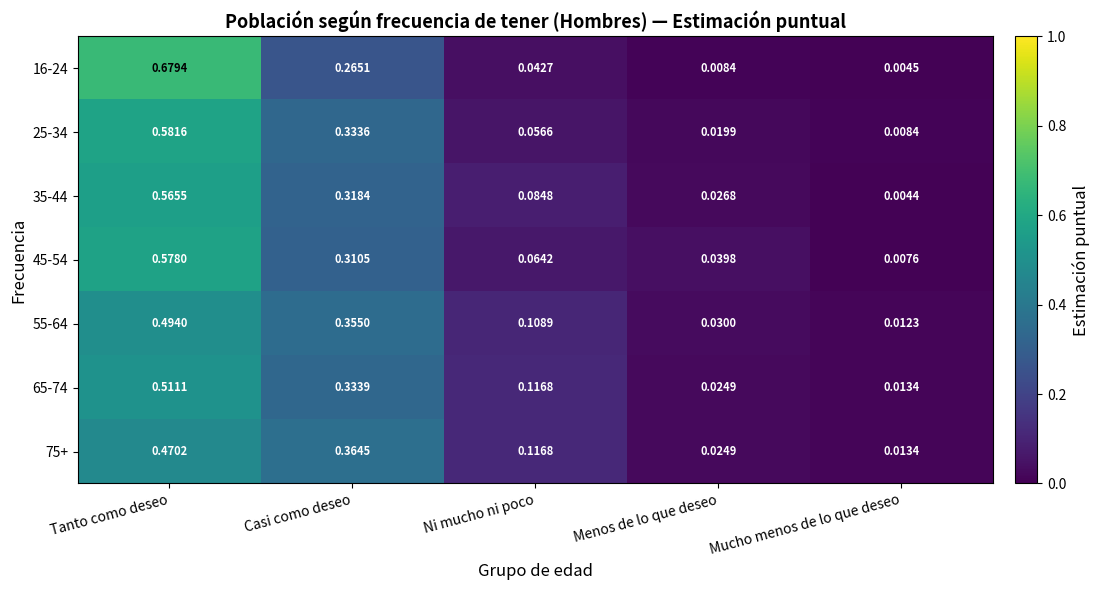

At which label does 65-74 reach its minimum?

Mucho menos de lo que deseo